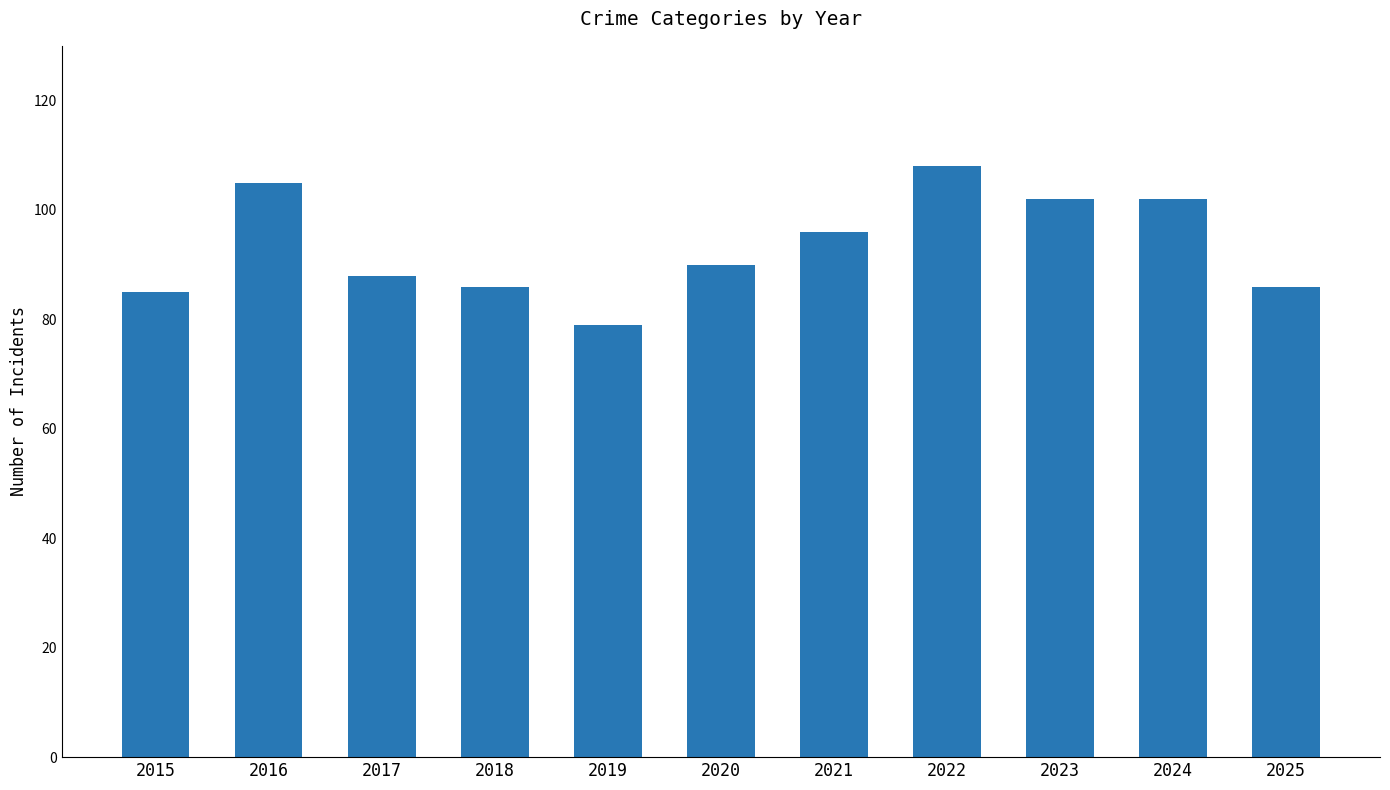

Between 2022 and 2023, which is larger?

2022